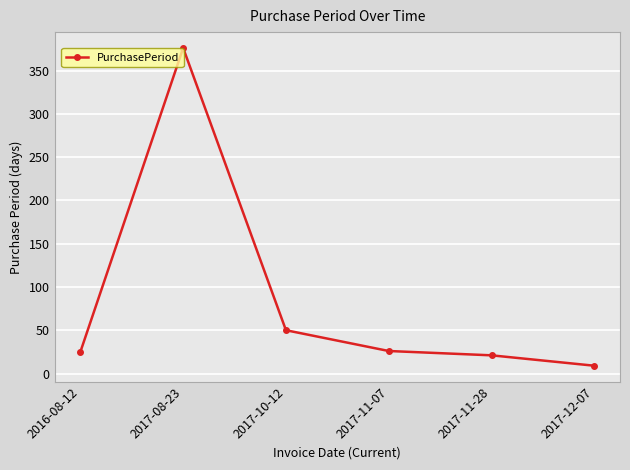

What is the difference between the maximum and minimum values?

367